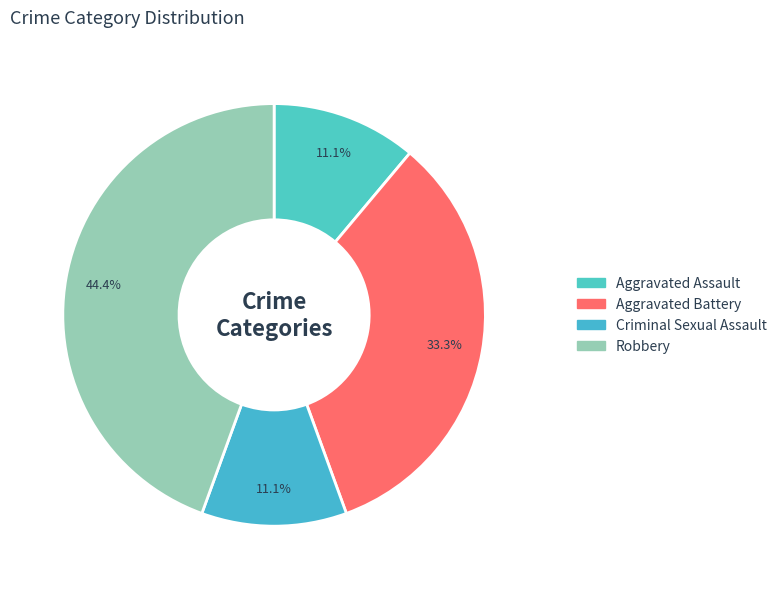

What is the largest slice in the pie chart?

Robbery